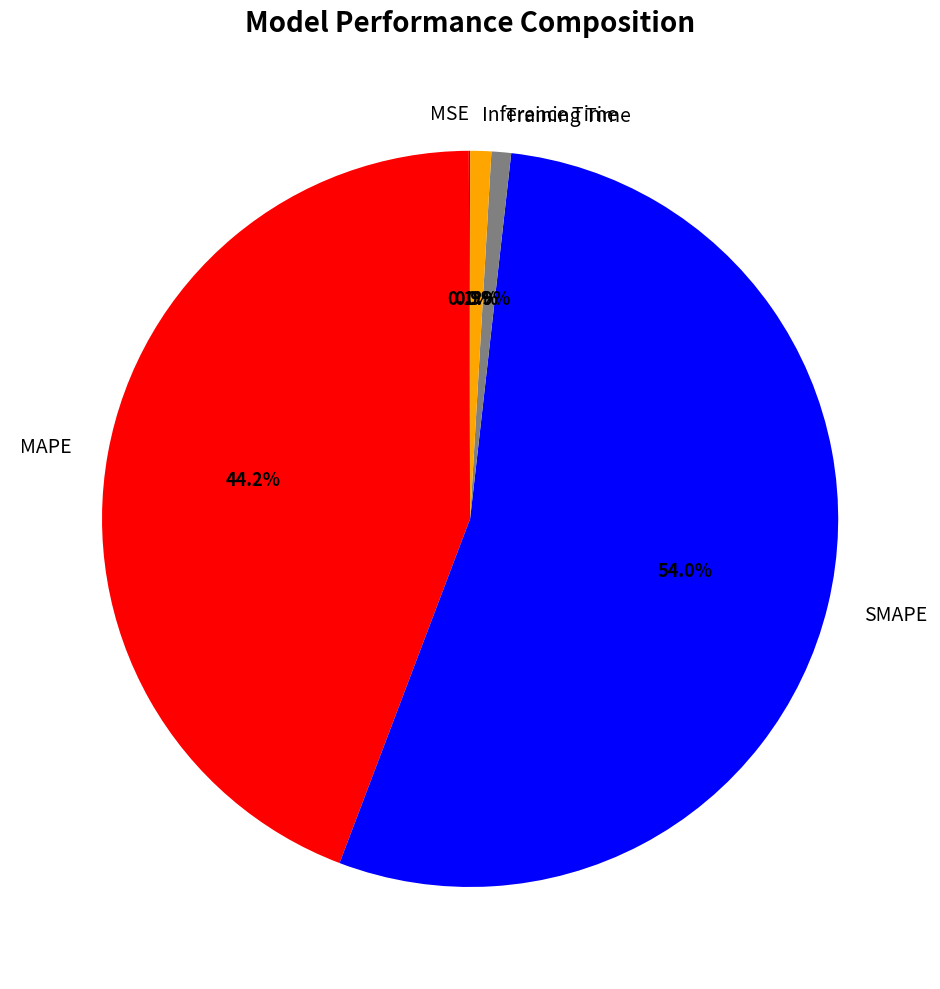

Which category accounts for the majority?

SMAPE